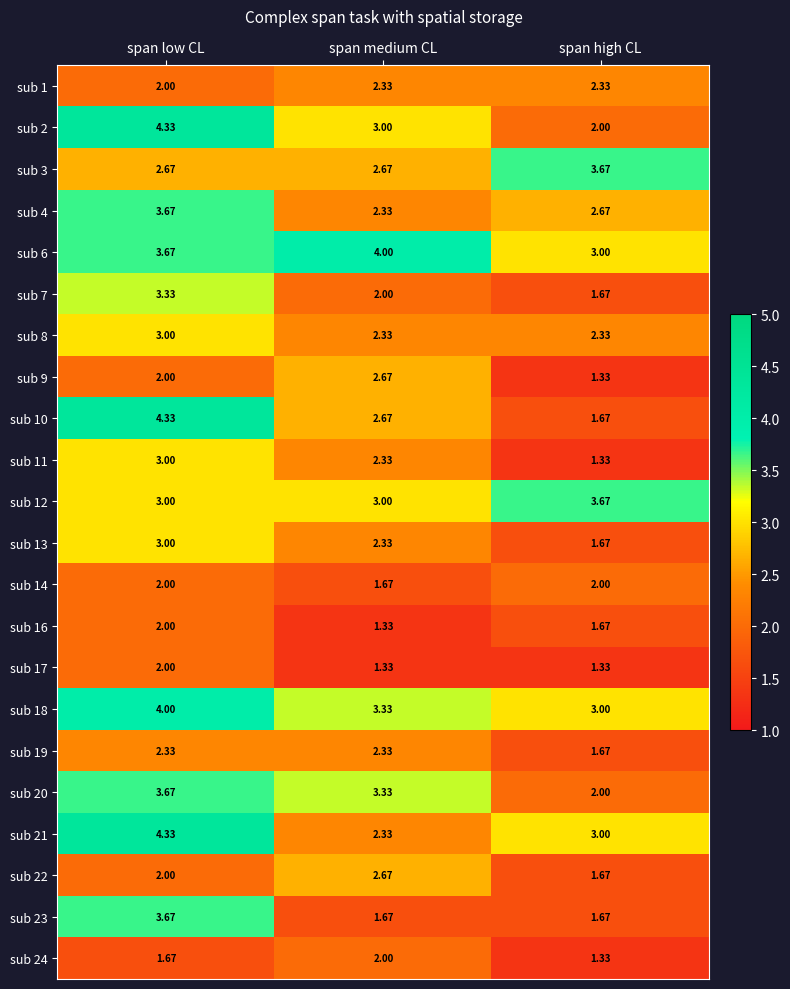

Is the value of sub 19 at span high CL greater than the value of sub 3 at span high CL?

No